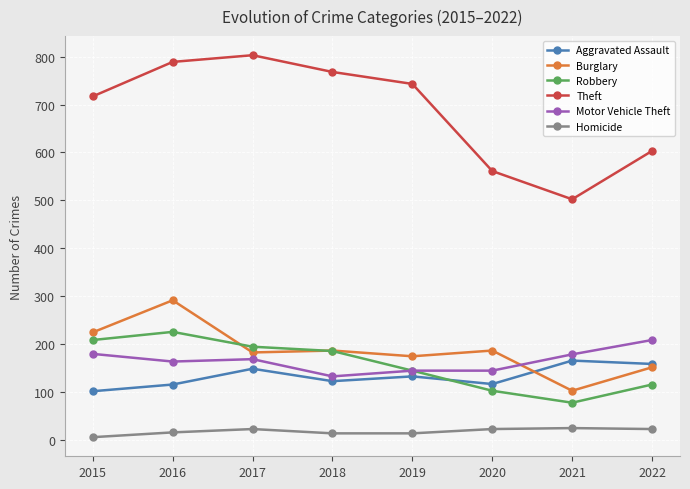

What are all the series names shown in the legend?

Aggravated Assault, Burglary, Robbery, Theft, Motor Vehicle Theft, Homicide